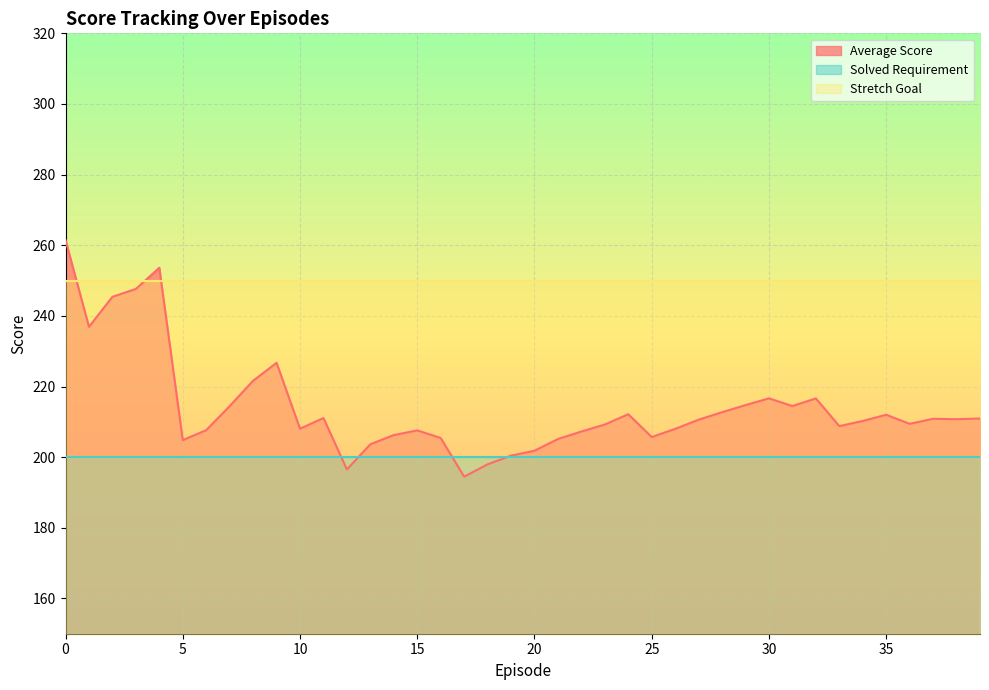

What is the value of the Average Score point at the 31st from the left?

216.6